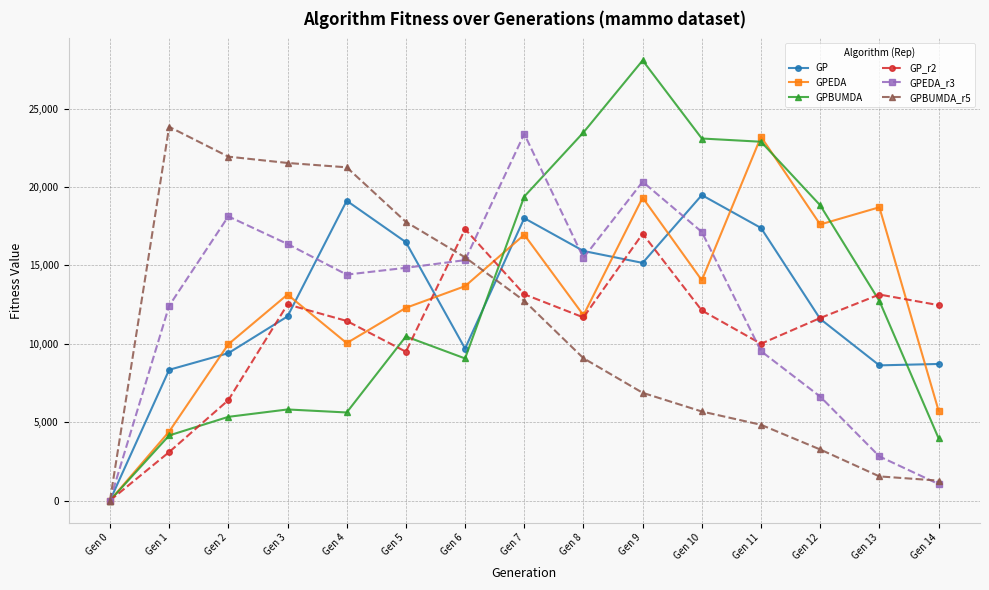

At which category does GP_r2 reach its first local valley?

Gen 5